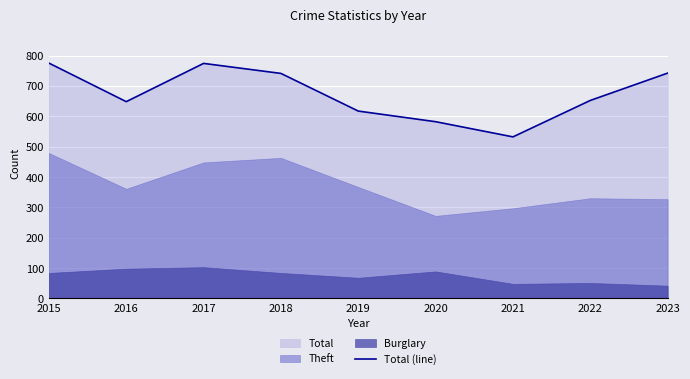

Rank the categories by value from lowest to highest.

2021, 2020, 2019, 2016, 2022, 2018, 2023, 2017, 2015